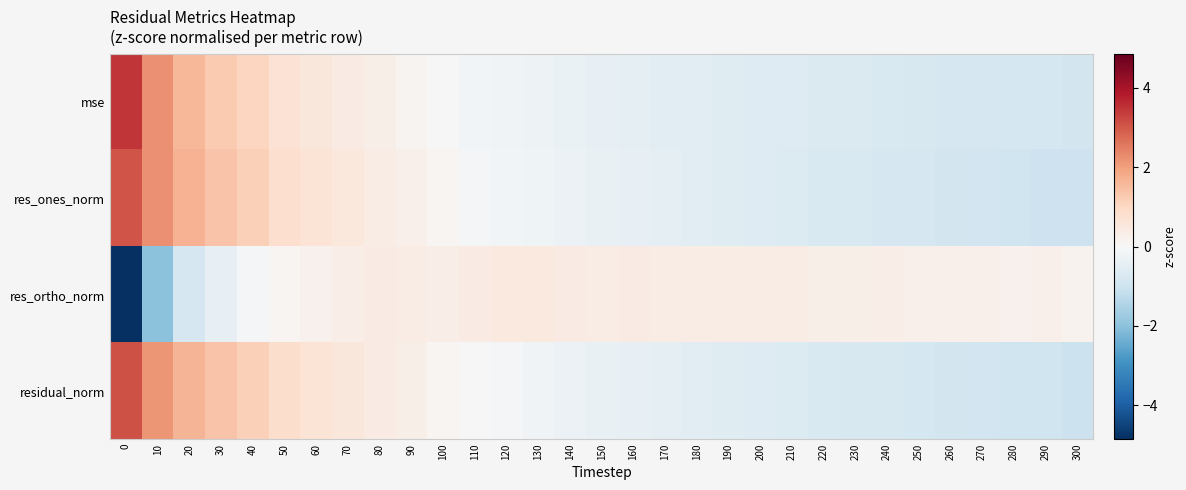

How many distinct data groups are displayed?

4